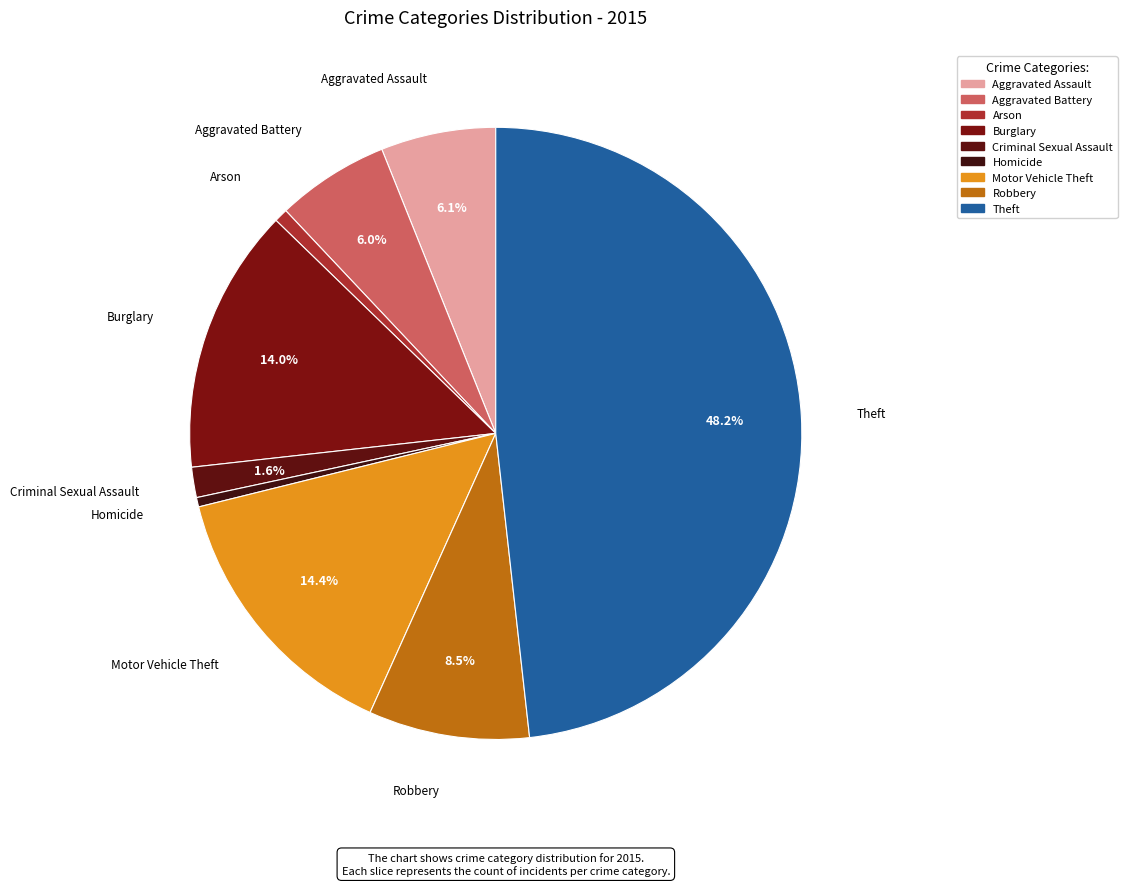

How many slices are in this pie chart?

9